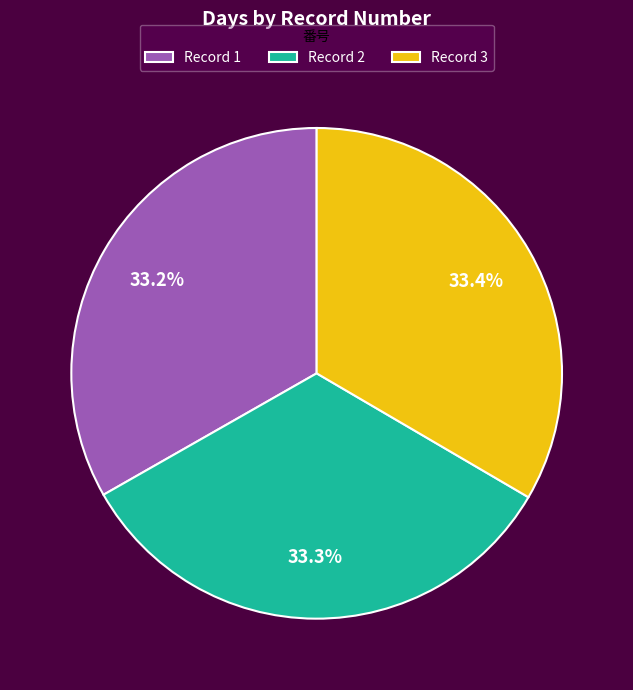

Does Record 1 represent more than half of the total?

No